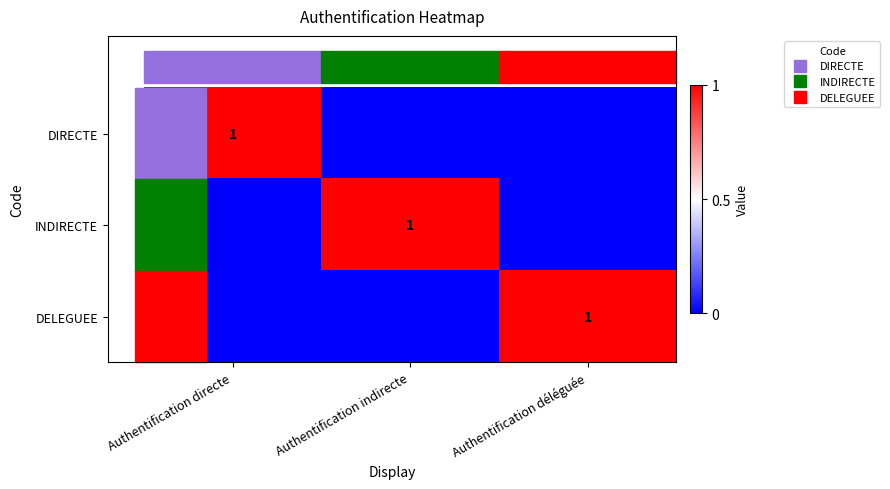

Which series changed the most between Authentification indirecte and Authentification déléguée?

INDIRECTE